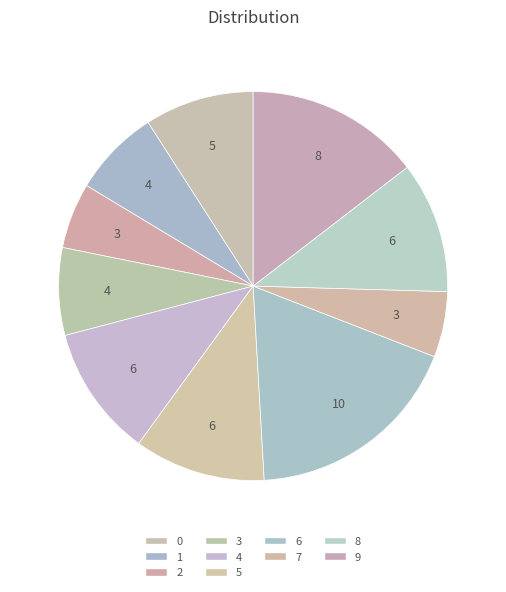

Count the number of slices in the pie.

10